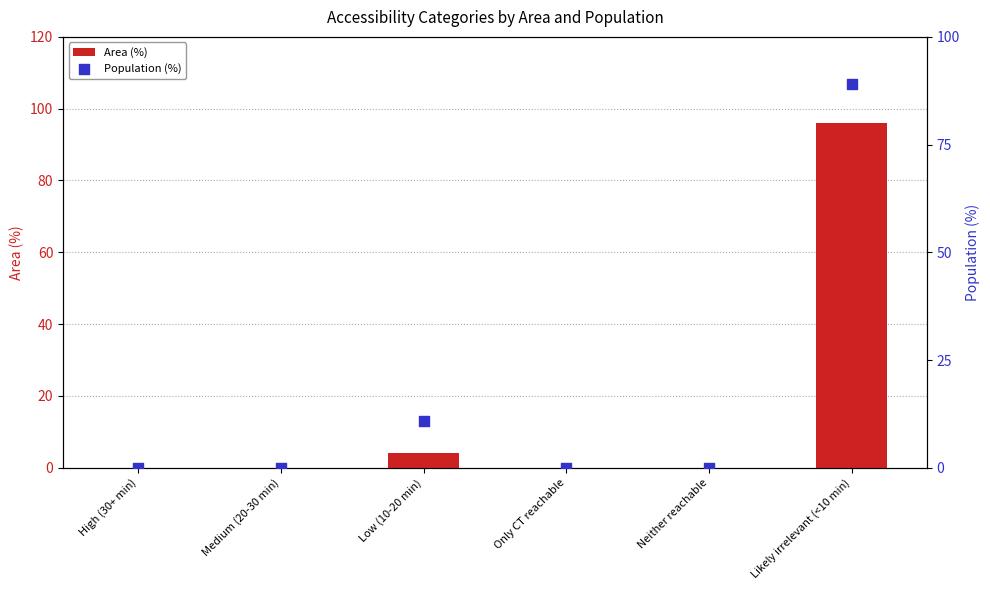

Which series reaches the minimum Y coordinate?

Area (%)